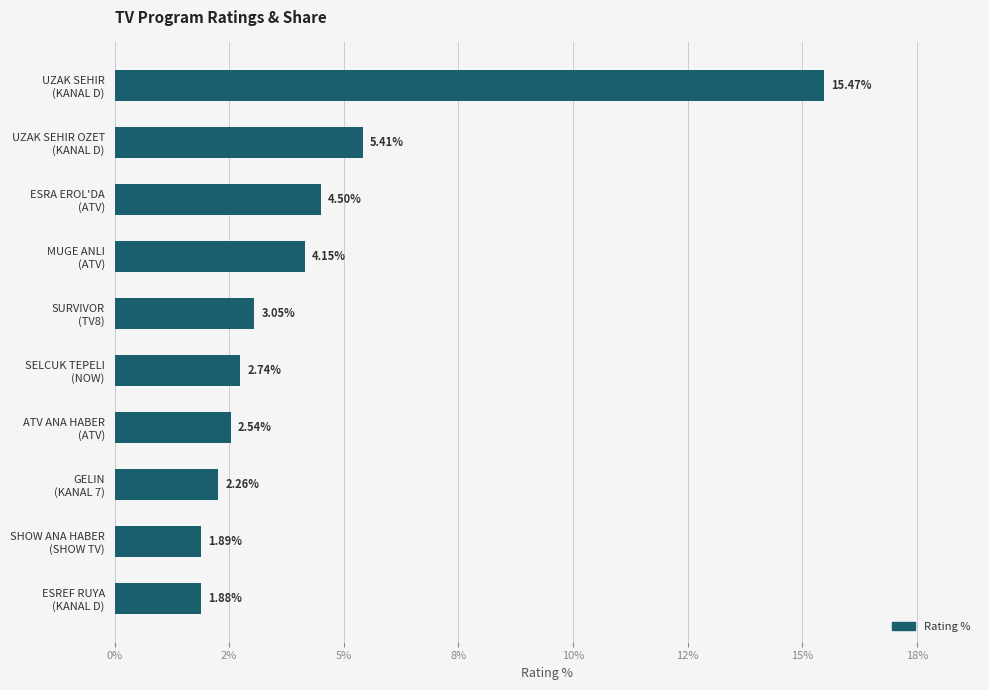

Which category has the lowest value across all series?

ESREF RUYA
(KANAL D)